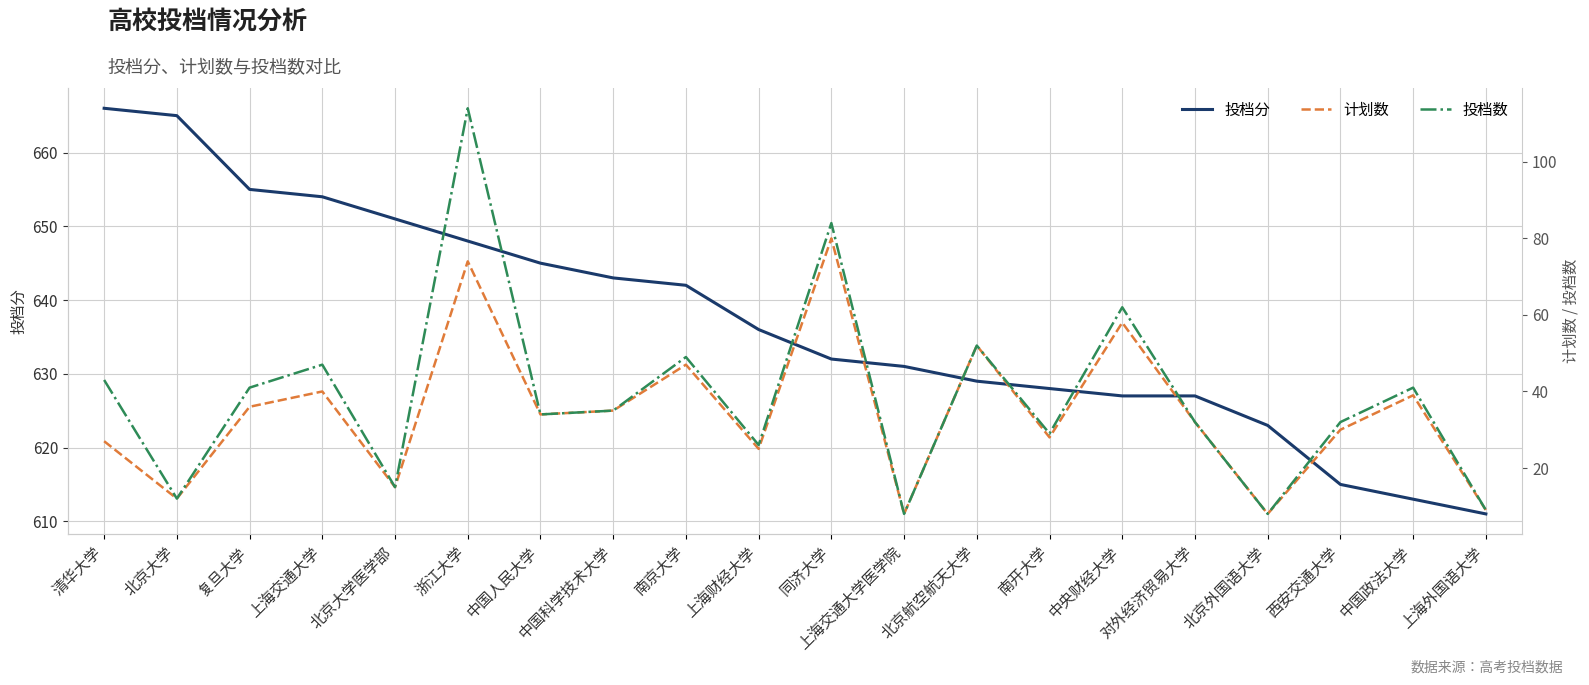

True or false: 投档数 and 计划数 intersect in this chart.

False